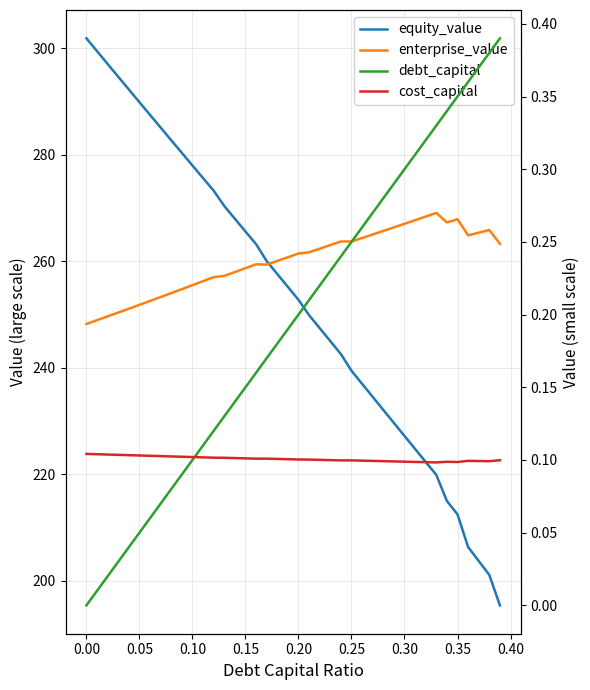

How many distinct data groups are displayed?

4